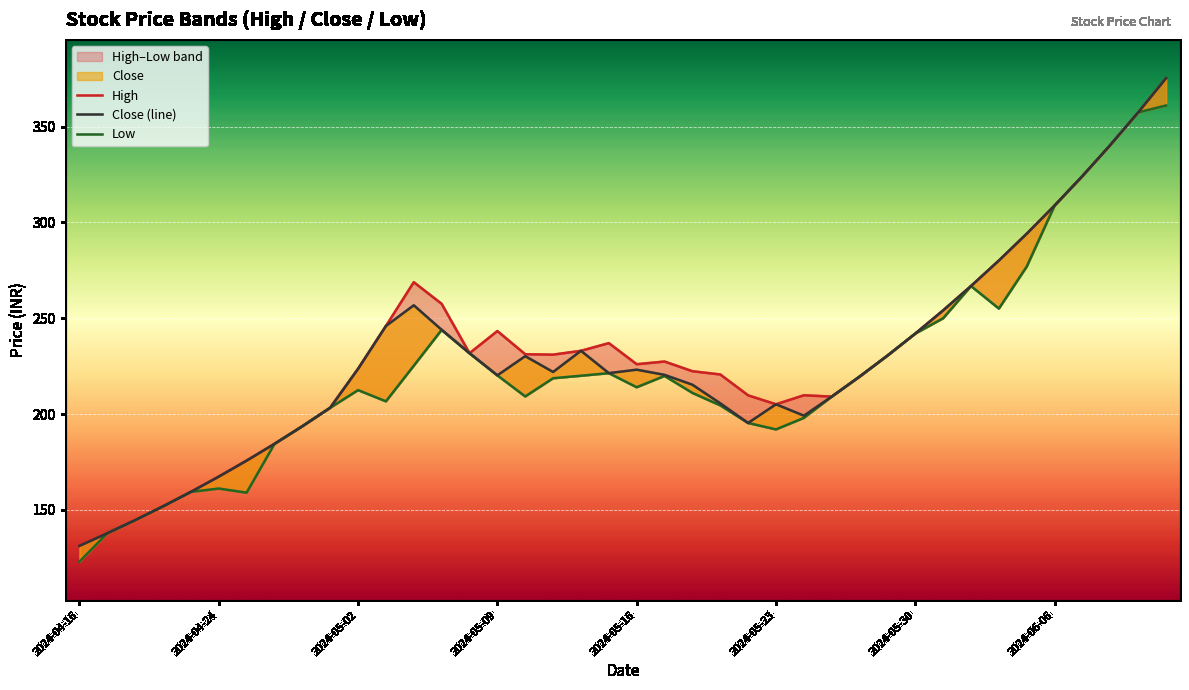

Which has a higher value, 27 or 13?

13